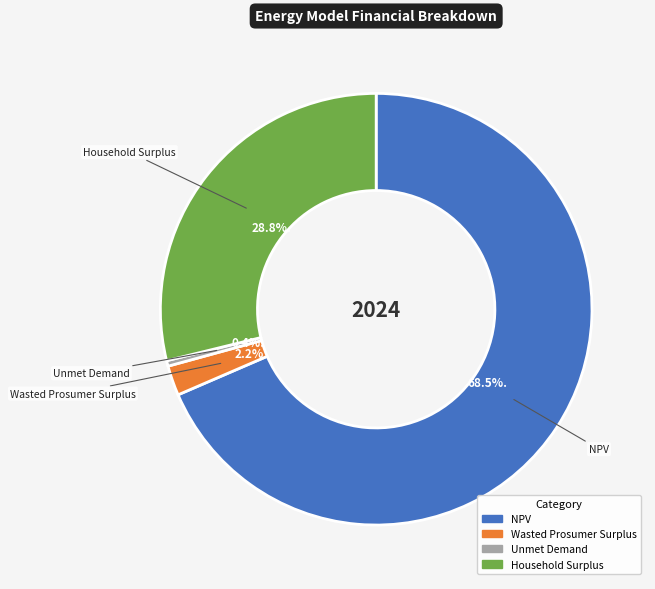

How many slices are in this pie chart?

4